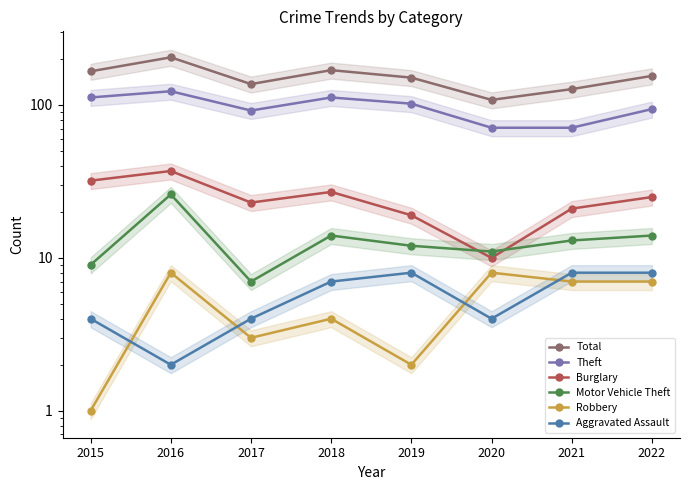

What is the total value across all series at 2020?

212